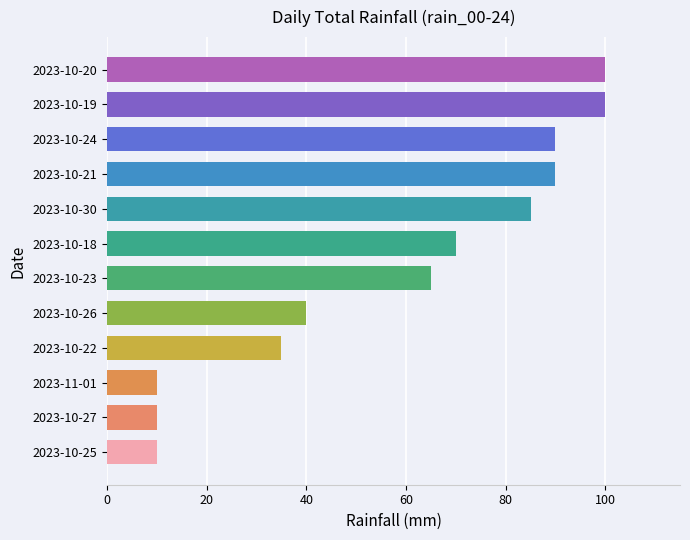

The value at 2023-10-18 is 29. True or false?

False